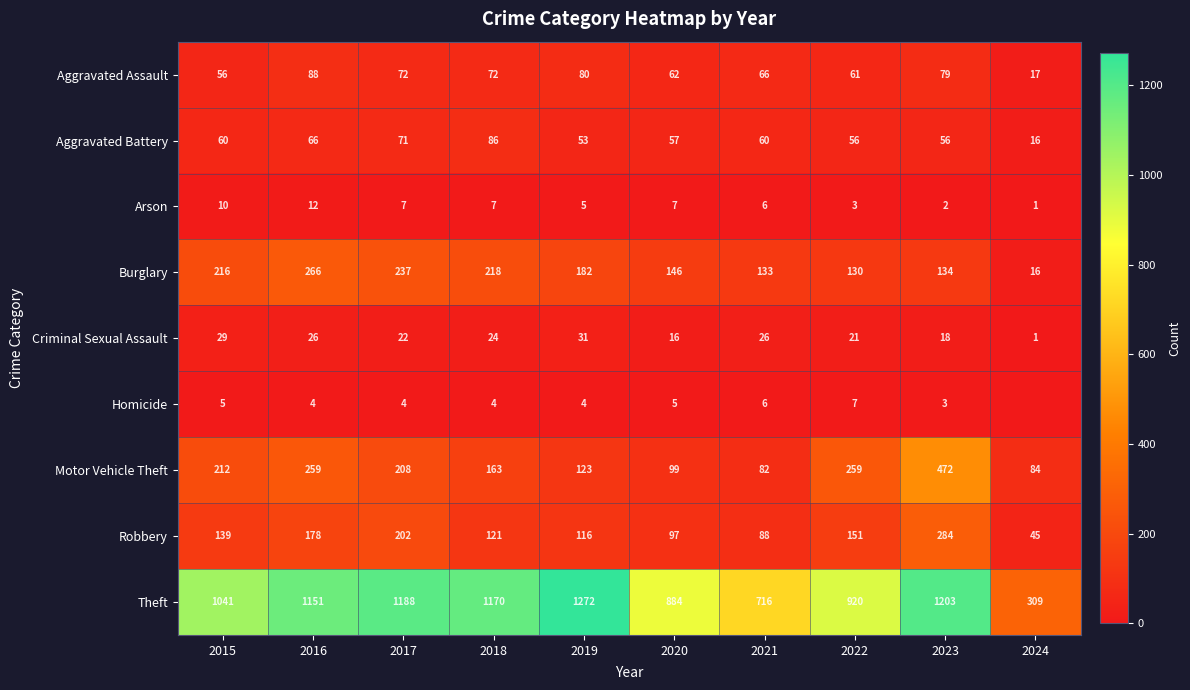

What is the difference between the maximum and minimum values in the Theft series?

963